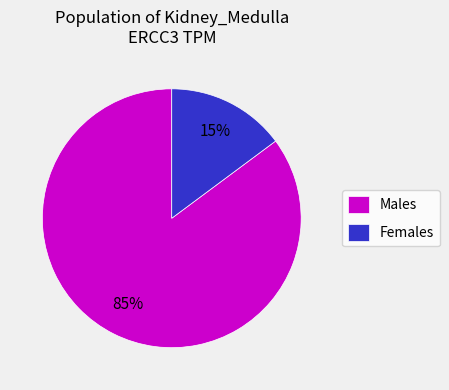

To the nearest percent, what is the difference between the largest and smallest slice percentages?

70%